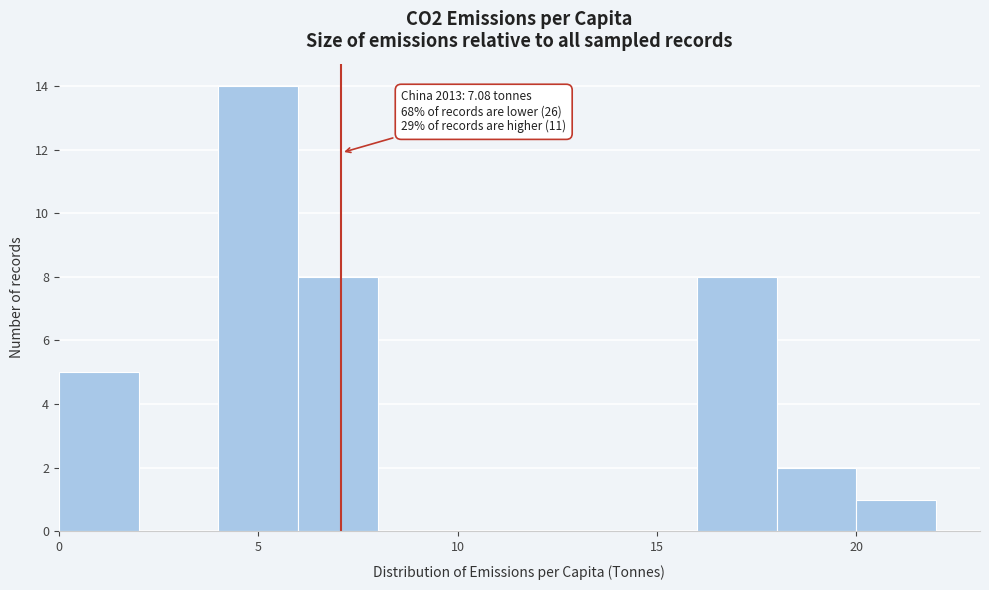

Over which range of the x-axis is the bar tallest?

4 to 6